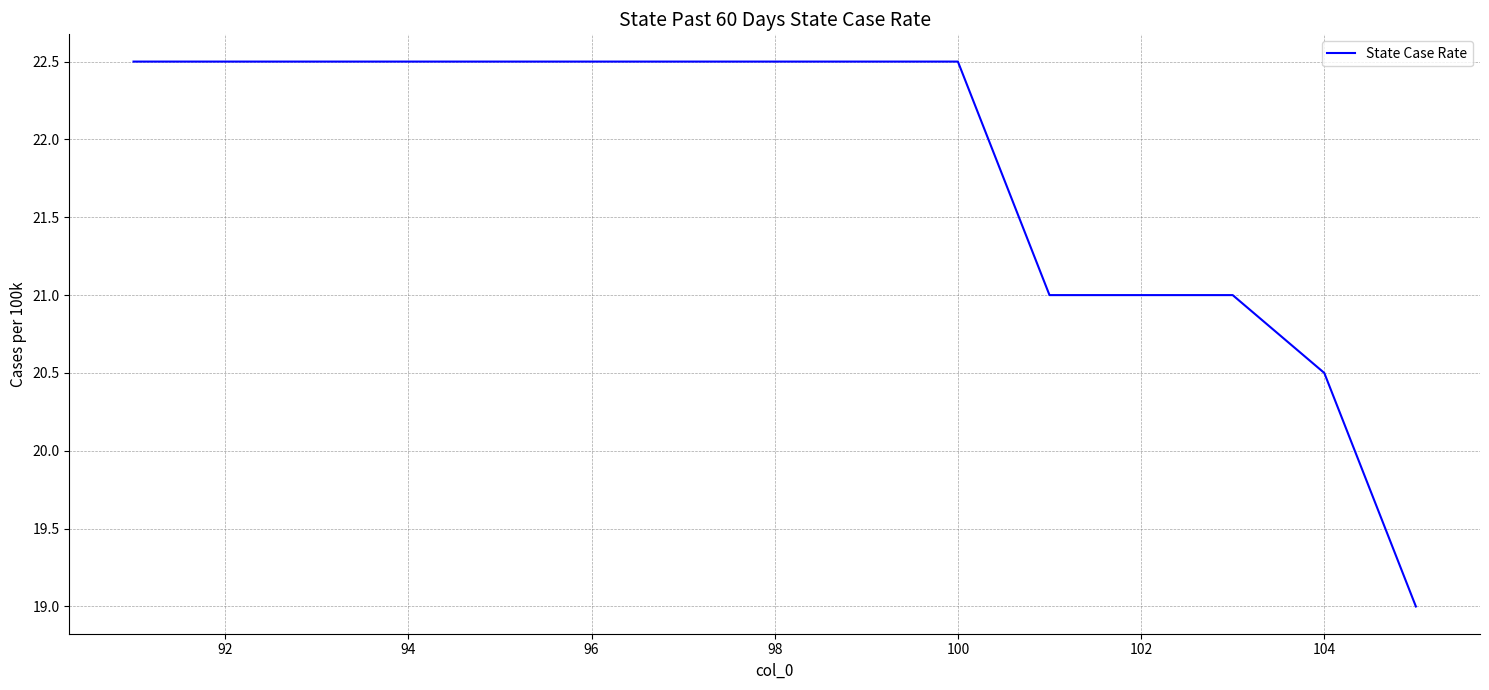

What is the smallest value displayed?

19.0